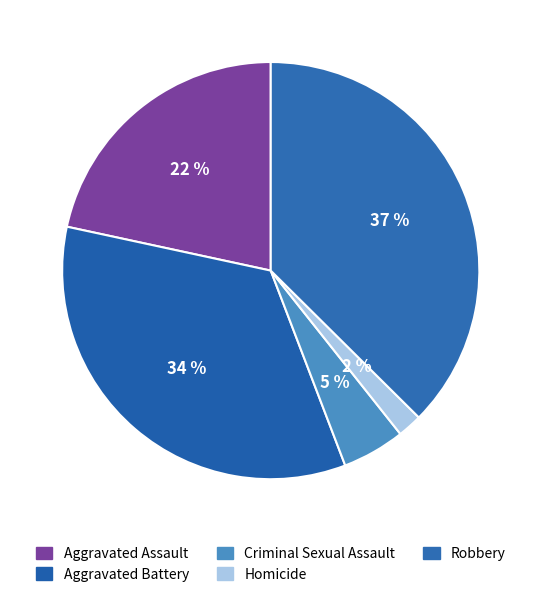

What percentage is NOT represented by Criminal Sexual Assault?

95.1%